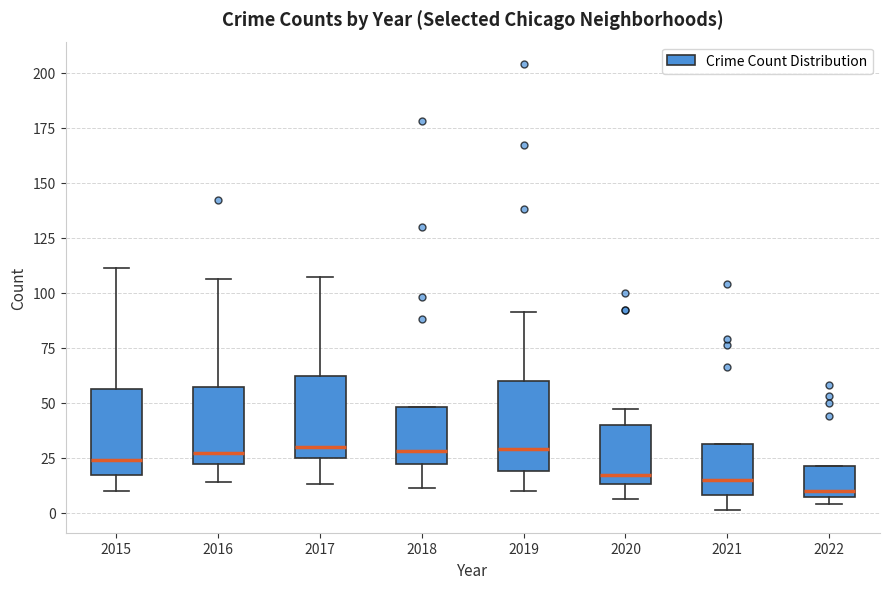

Reading left to right, transcribe this box plot: for each box, give where its median line is, the range the box spans, and where its two whiskers end, as read against the y-axis. The values are not printed on the chart, so give them approximately, as read against the axis.

2015: median 25, box 15 to 55, whiskers 10 to 110
2016: median 25, box 20 to 55, whiskers 15 to 105
2017: median 30, box 25 to 60, whiskers 15 to 105
2018: median 30, box 20 to 50, whiskers 10 to 50
2019: median 30, box 20 to 60, whiskers 10 to 90
2020: median 15 (just above the box's lower edge), box 15 to 40, whiskers 5 to 45
2021: median 15, box 10 to 30, whiskers 0 to 30
2022: median 10, box 5 to 20, whiskers 5 (just below the box's lower edge) to 20